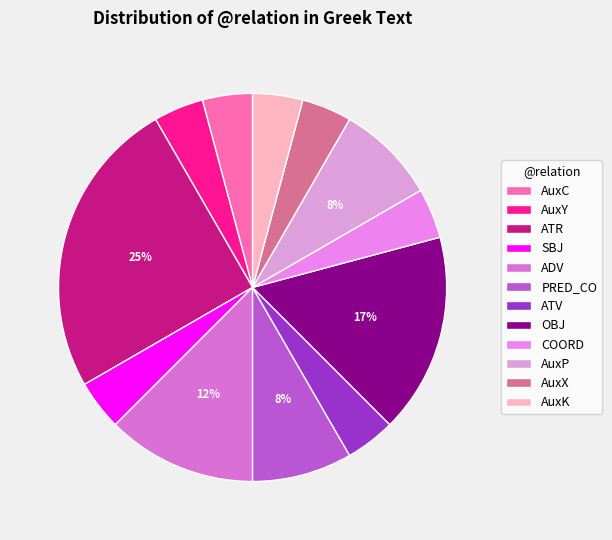

True or false: AuxK accounts for 4% of the total.

True